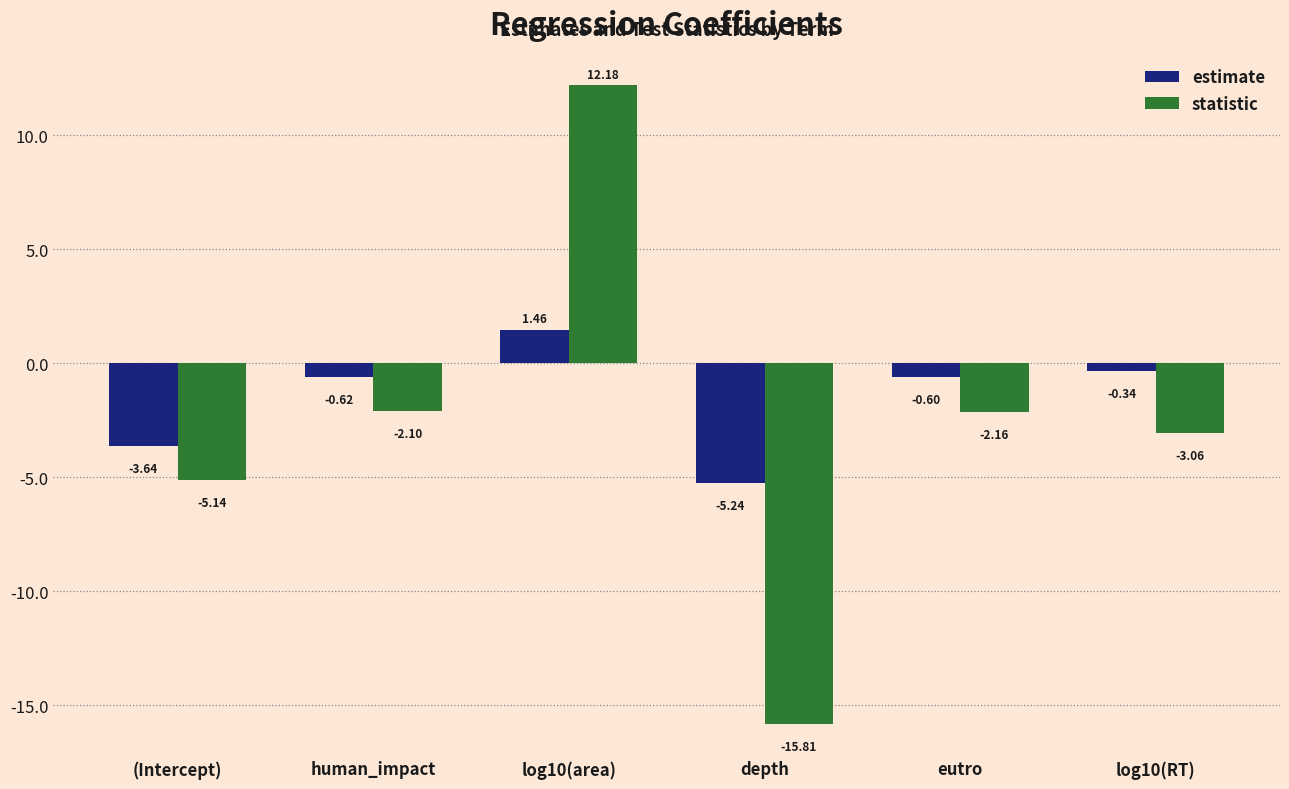

What is the sum of the estimate values at log10(area) and log10(RT)?

1.1